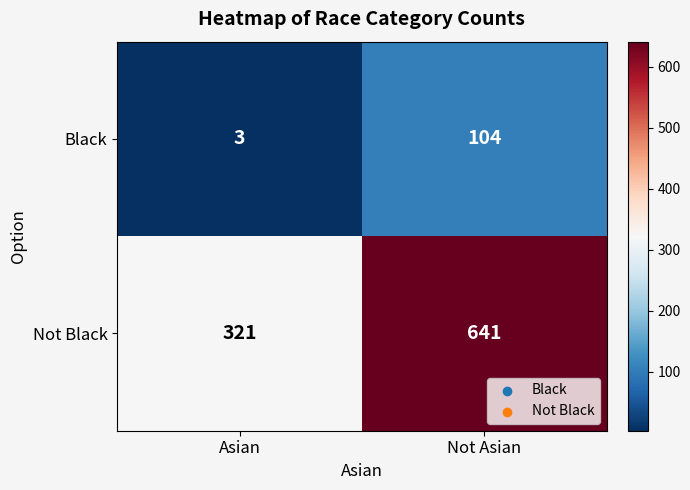

What is the total value across all series at Not Asian?

745